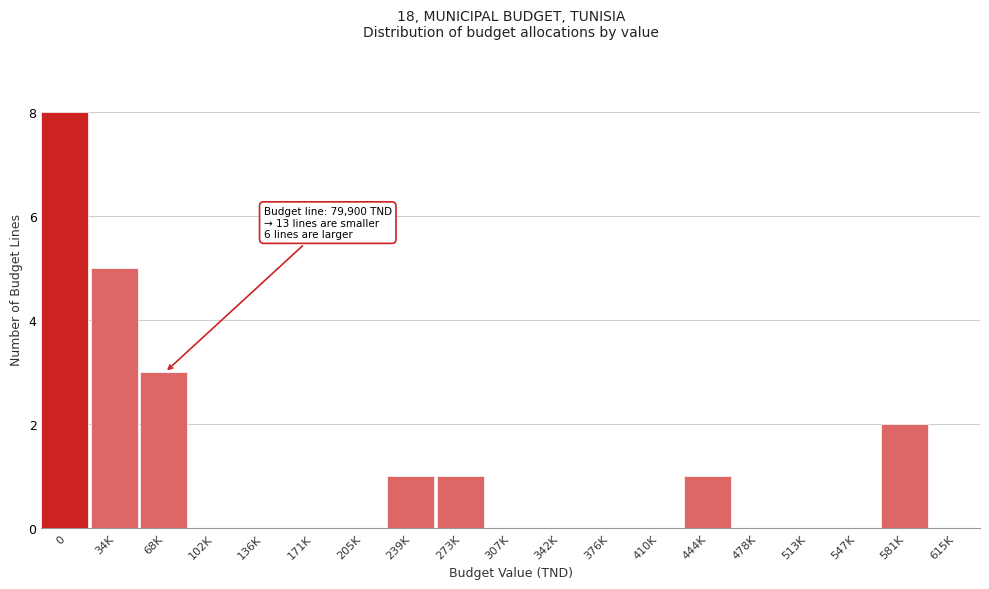

Reading left to right, transcribe all the data shown in this chart.

0=8	34K=5	68K=3	102K=0	136K=0	171K=0	205K=0	239K=1	273K=1	307K=0	342K=0	376K=0	410K=0	444K=1	478K=0	513K=0	547K=0	581K=2	615K=0